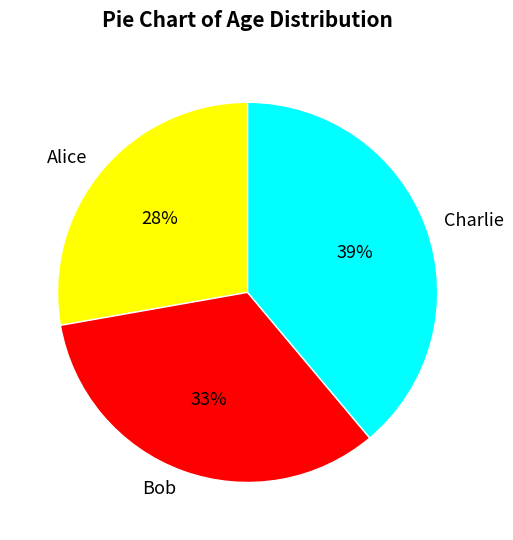

Approximately how many times larger is the value at Alice compared to Bob?

0.8